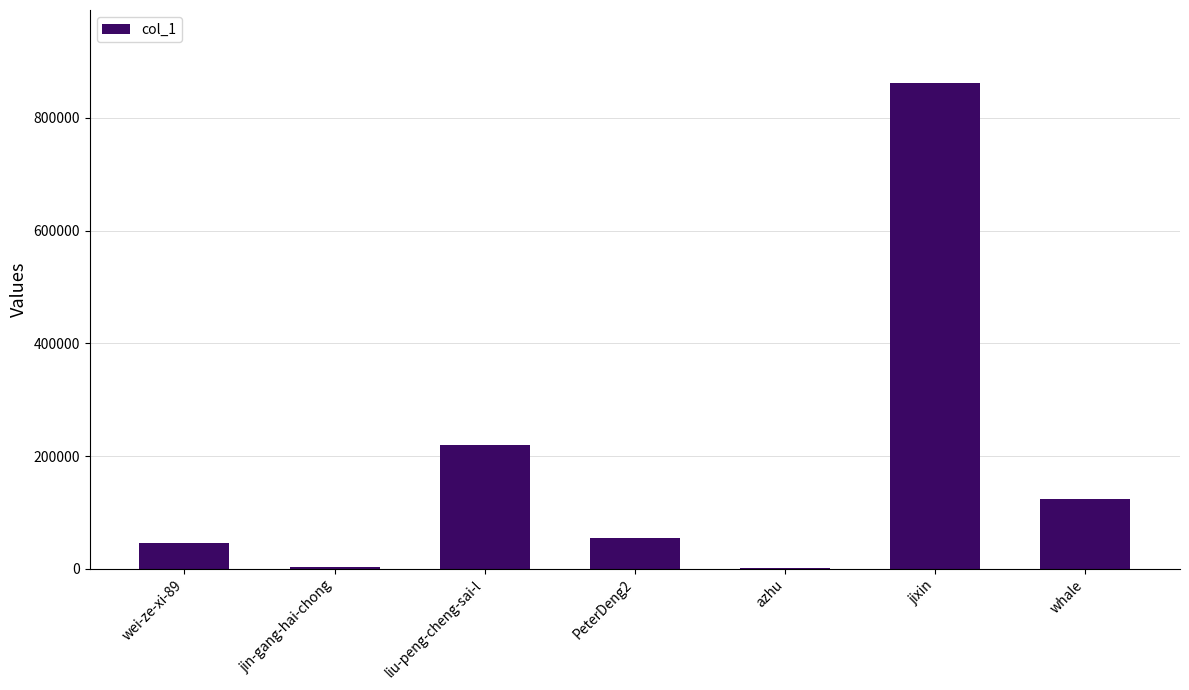

Between wei-ze-xi-89 and liu-peng-cheng-sai-l, which is larger?

liu-peng-cheng-sai-l